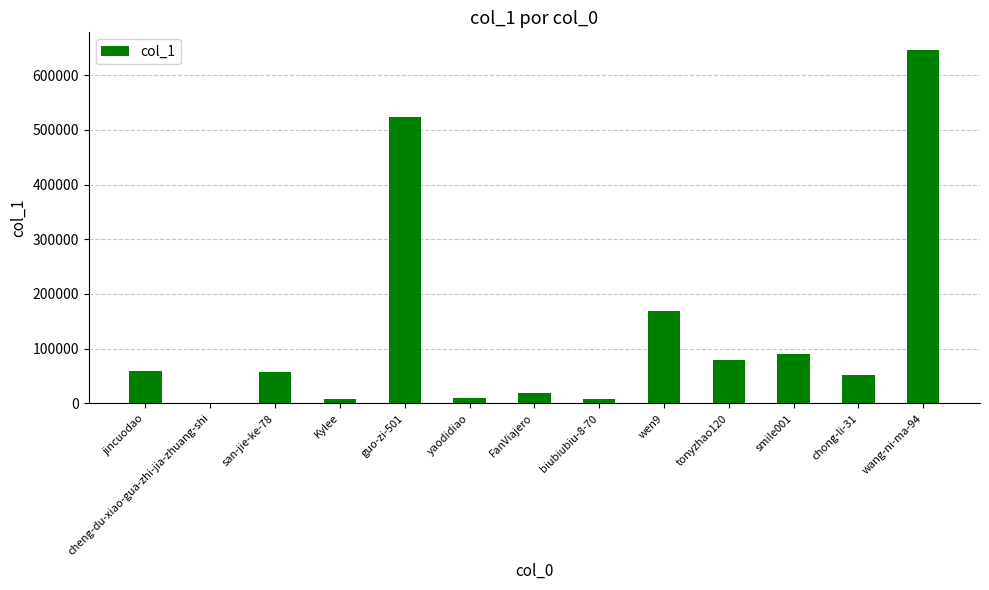

How many distinct data groups are displayed?

1